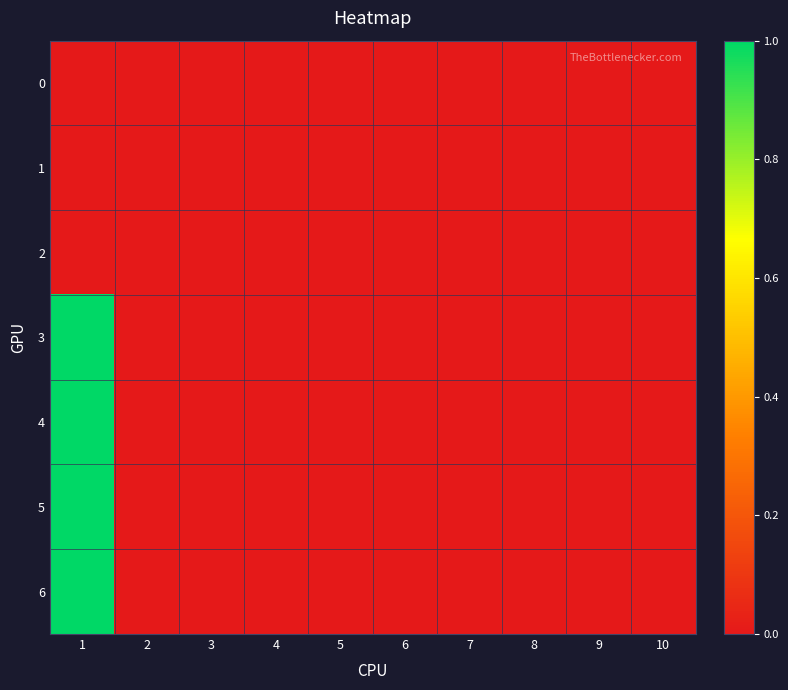

List the series in order of their peak value, lowest first.

0, 1, 2, 3, 4, 5, 6